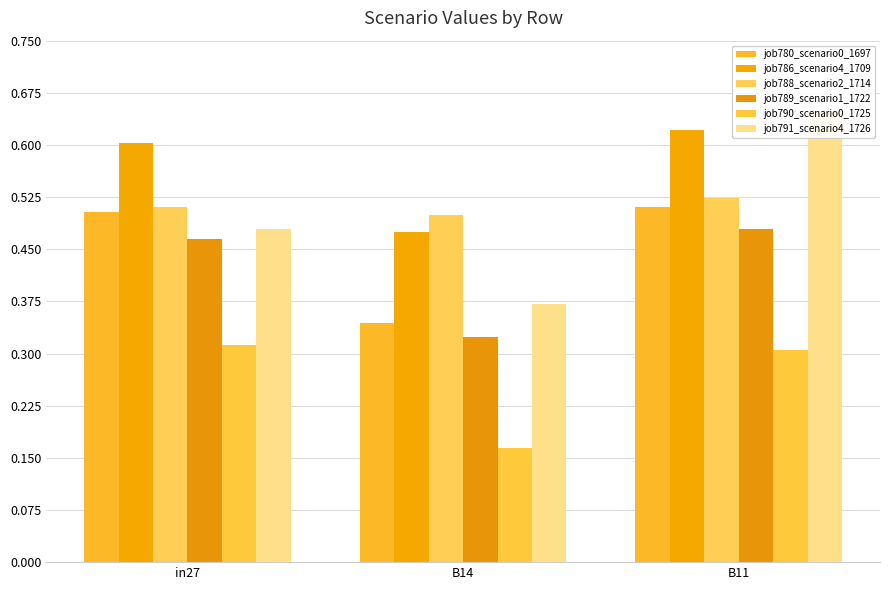

What are all the series names shown in the legend?

job780_scenario0_1697, job786_scenario4_1709, job788_scenario2_1714, job789_scenario1_1722, job790_scenario0_1725, job791_scenario4_1726